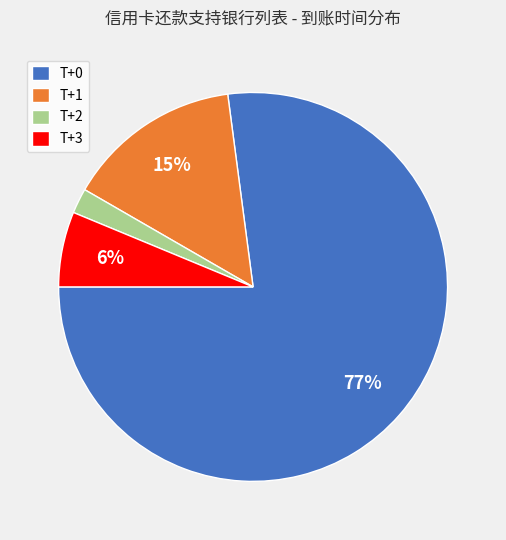

To the nearest percent, what portion does T+3 represent?

6%